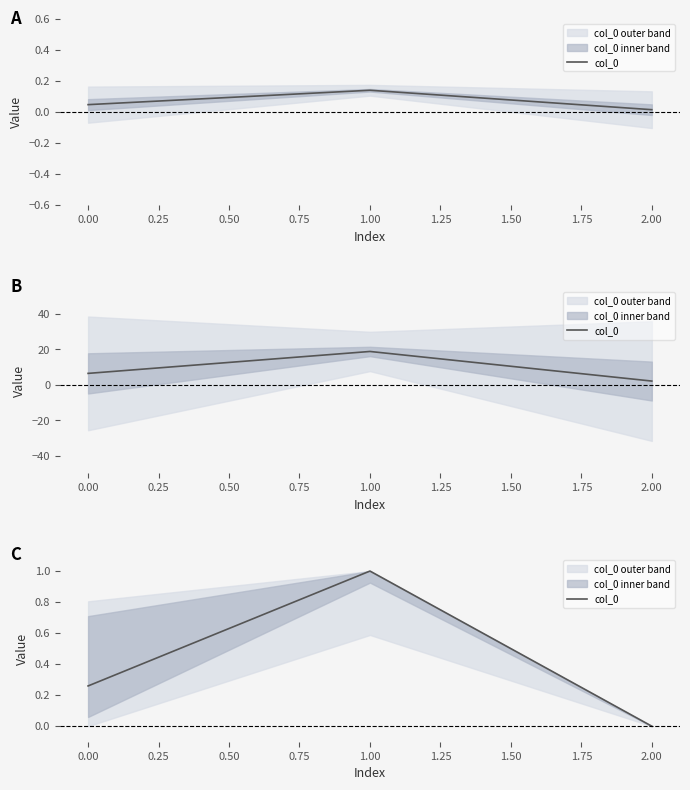

Is this an area chart (filled region under the line)?

No